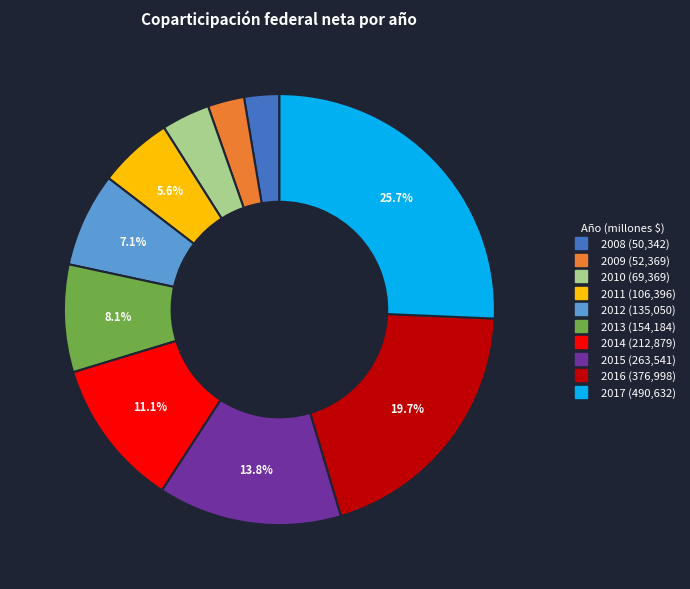

How many slices are in this pie chart?

10